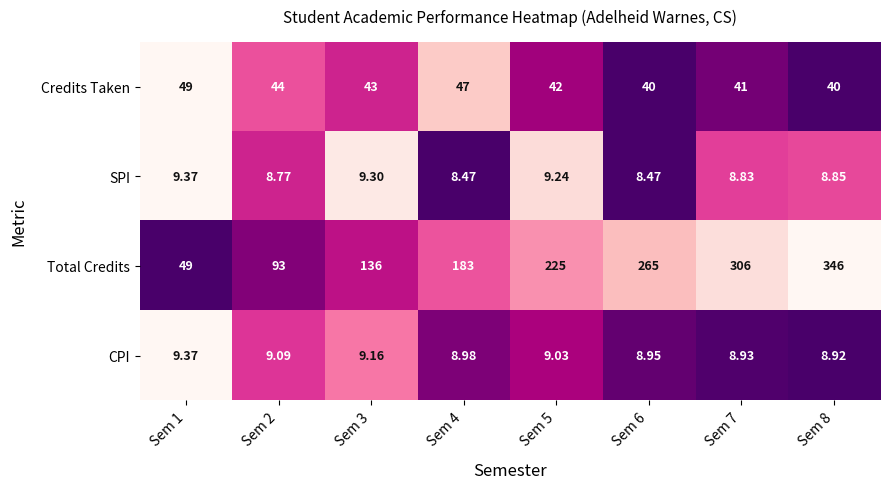

Which series has the widest spread of values?

Total Credits